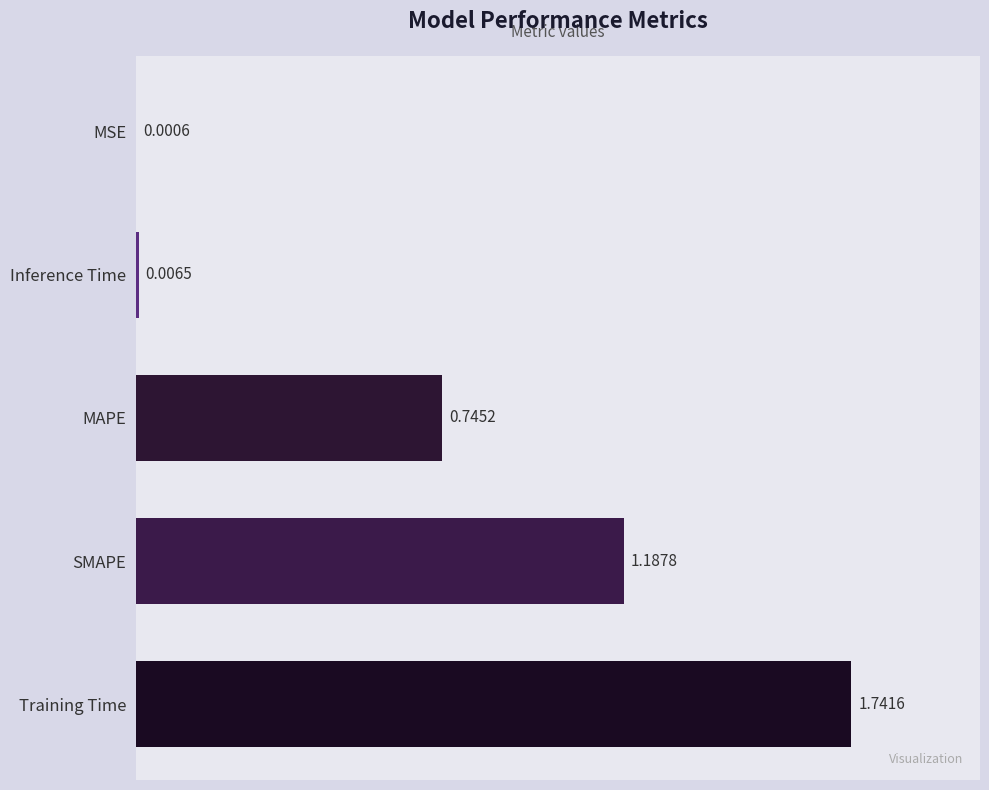

Which has a higher value, MSE or SMAPE?

SMAPE